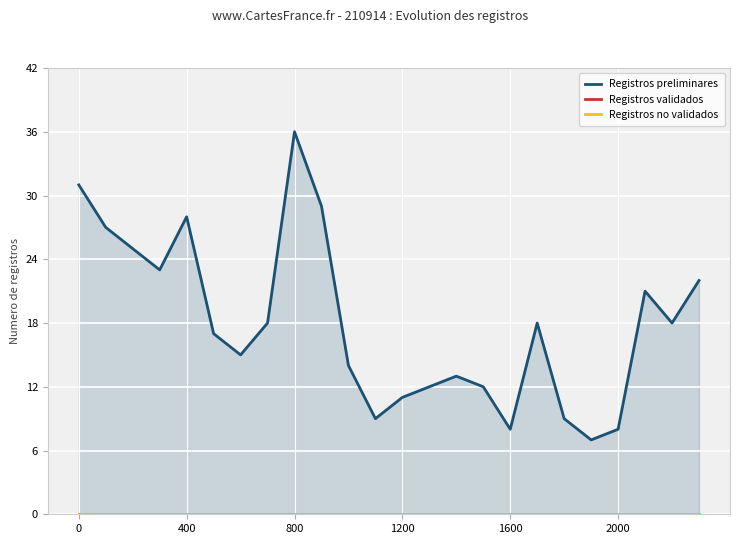

True or false: Registros preliminares has a value of 13 at 14.

True